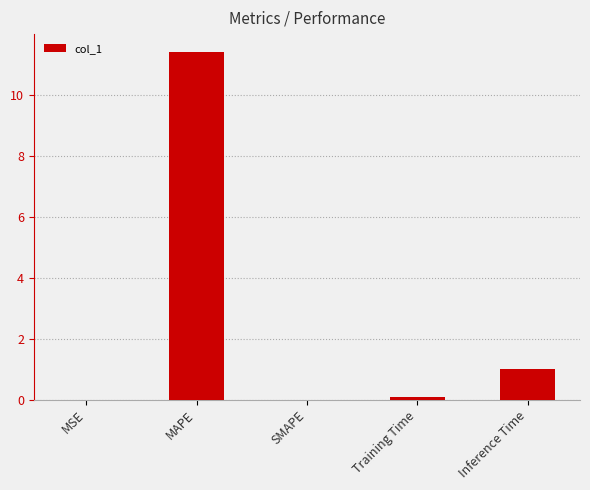

What is the sum of the values at MAPE and MSE?

11.4